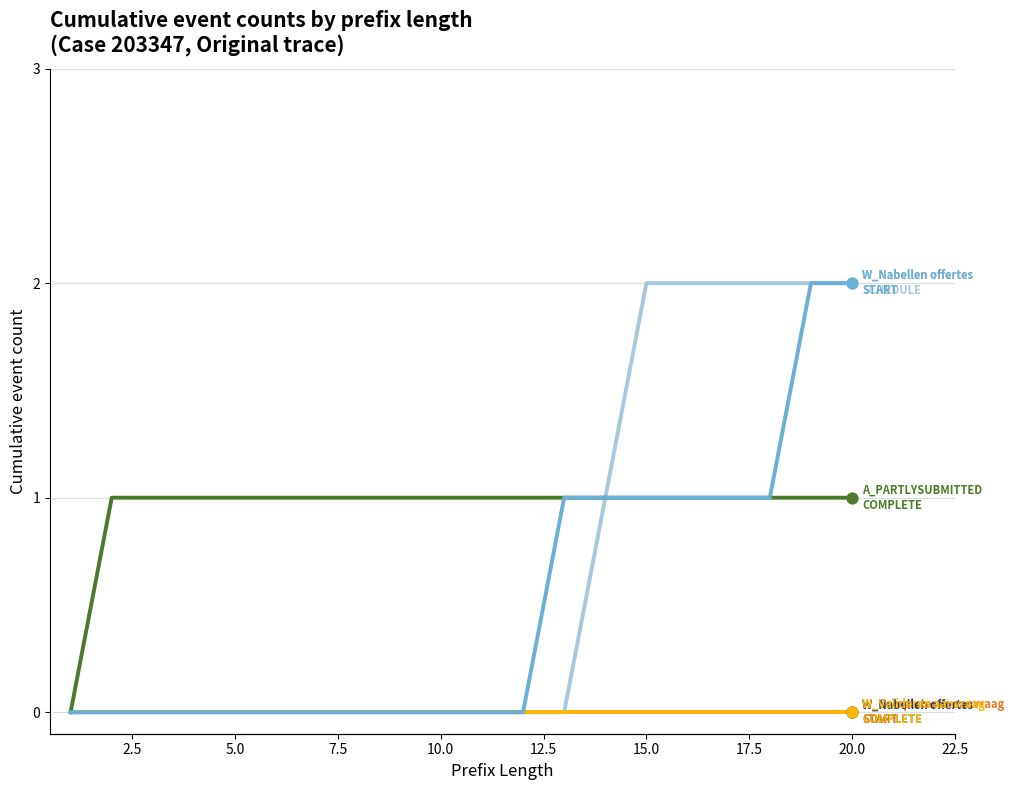

What are all the series names shown in the legend?

W_Completeren aanvraag-START, W_Nabellen offertes-COMPLETE, W_Nabellen offertes-SCHEDULE, W_Valideren aanvraag-COMPLETE, A_PARTLYSUBMITTED-COMPLETE, W_Nabellen offertes-START